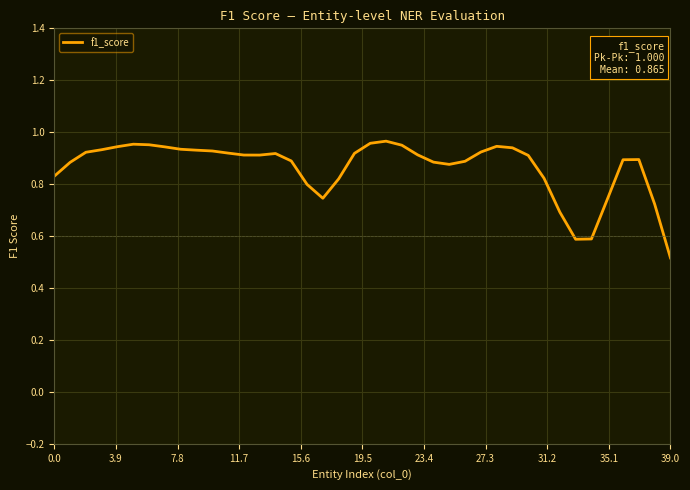

What is the difference between the maximum and minimum values?

0.4